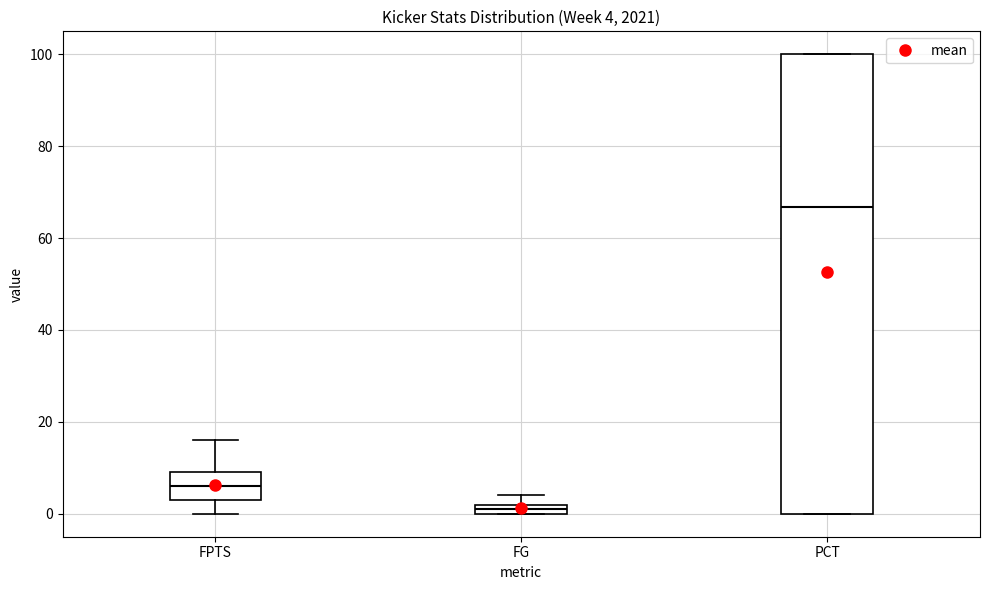

Which box is the tallest, from its lower edge to its upper edge?

PCT